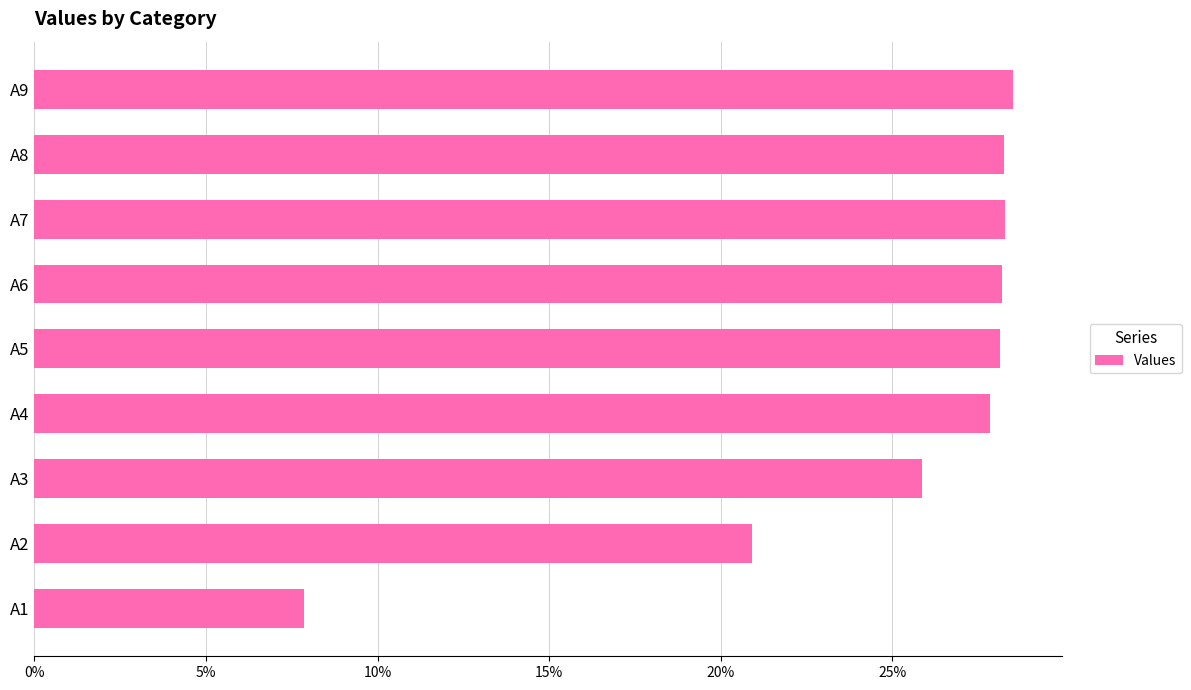

What is the average value?

0.2